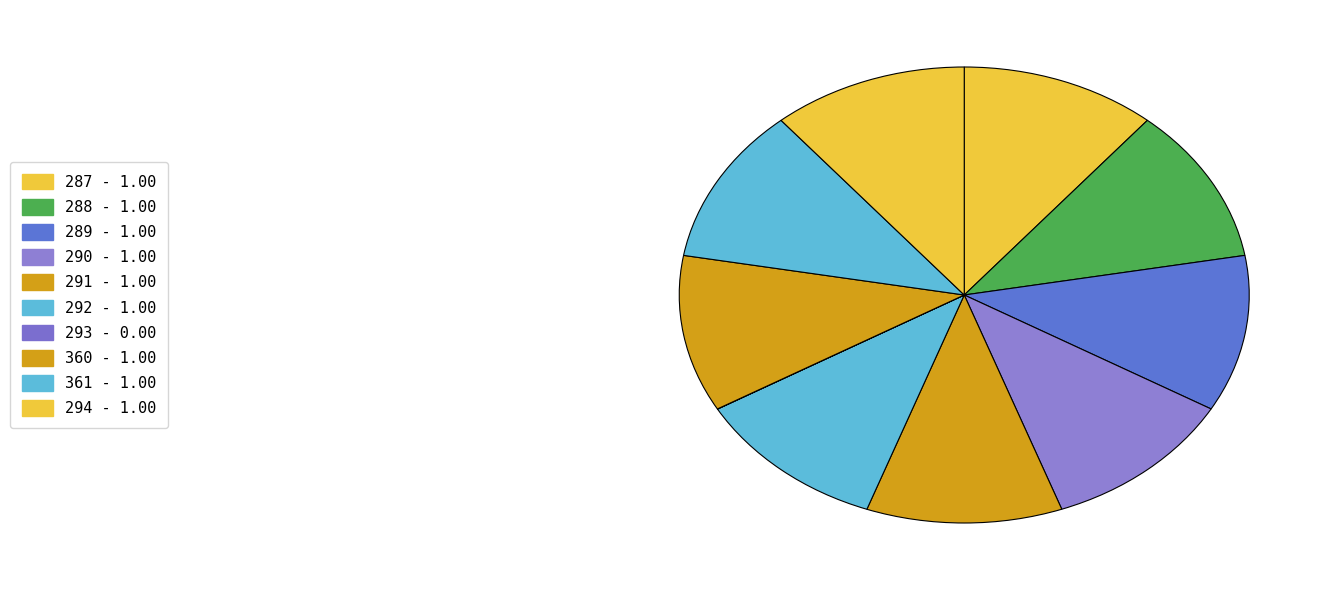

Is the sum of 287 and 289 greater than half?

No